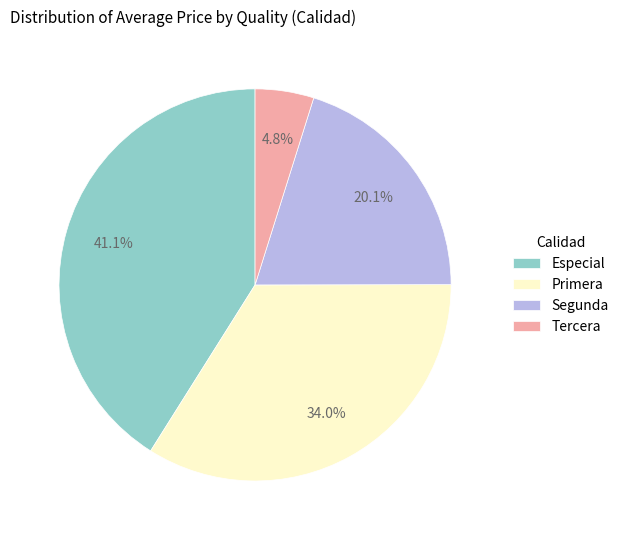

Which category has the biggest portion of the pie?

Especial